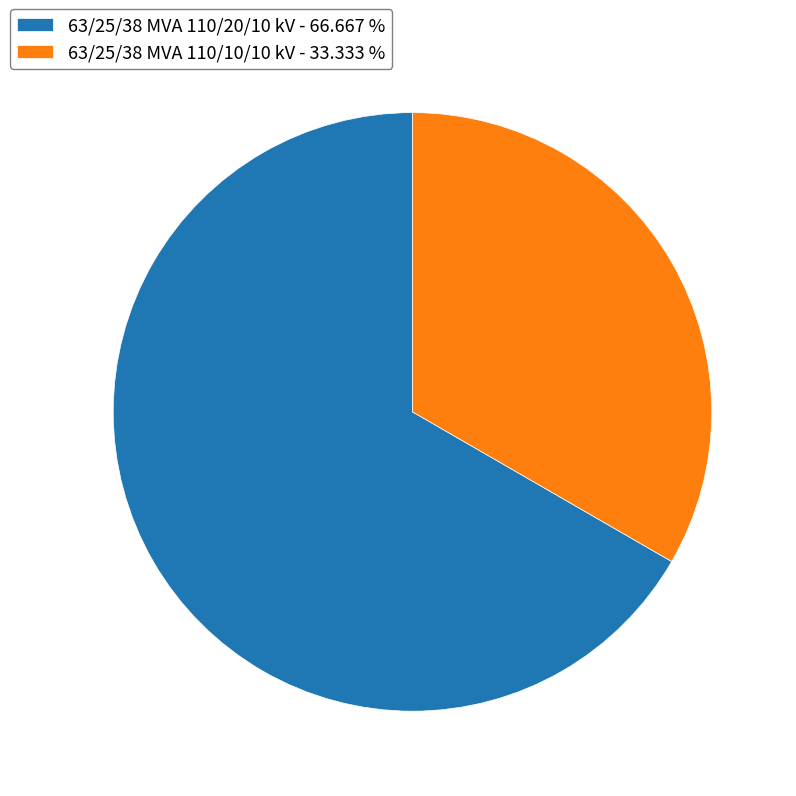

Which slice represents more than half of the pie?

63/25/38 MVA 110/20/10 kV